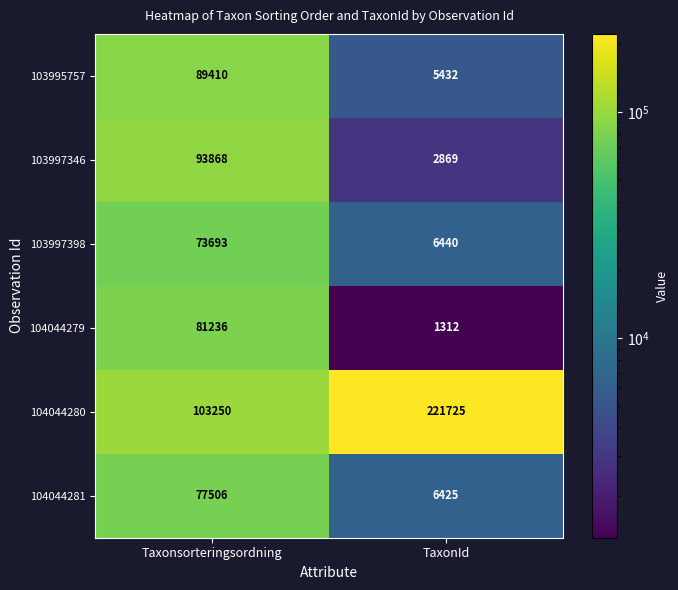

Where is 103997346 nearest to the value 48368?

TaxonId